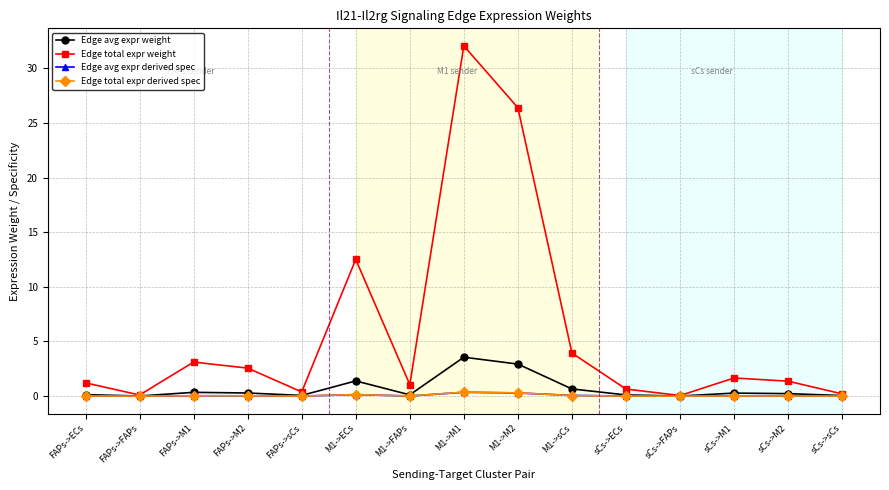

True or false: Edge total expr derived spec has a value of 0.1 at M1->ECs.

True